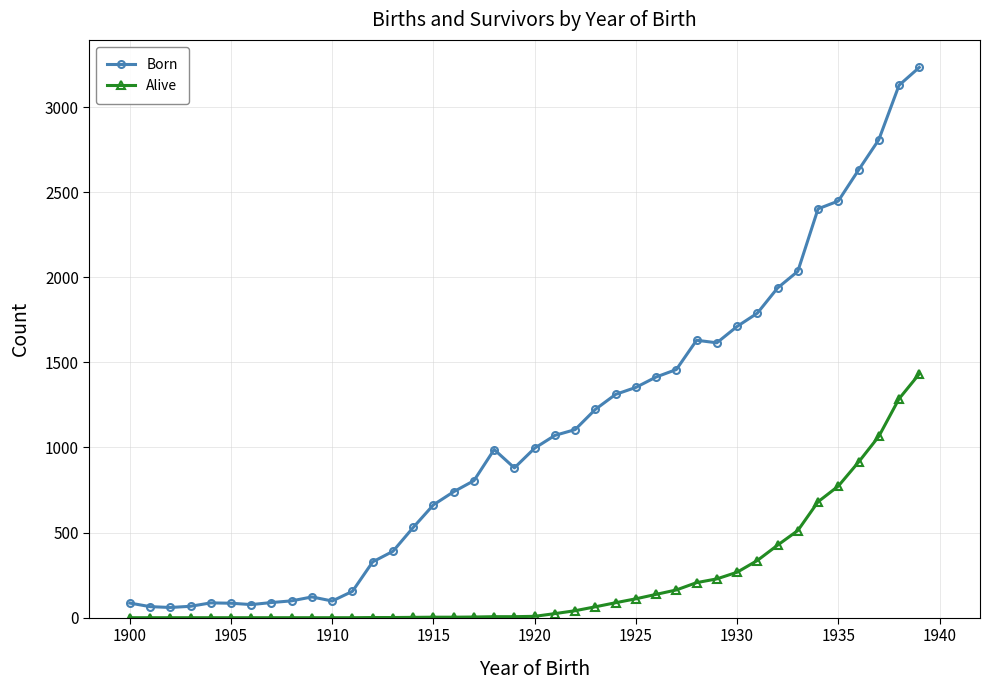

What is the average value of the Born series?

1093